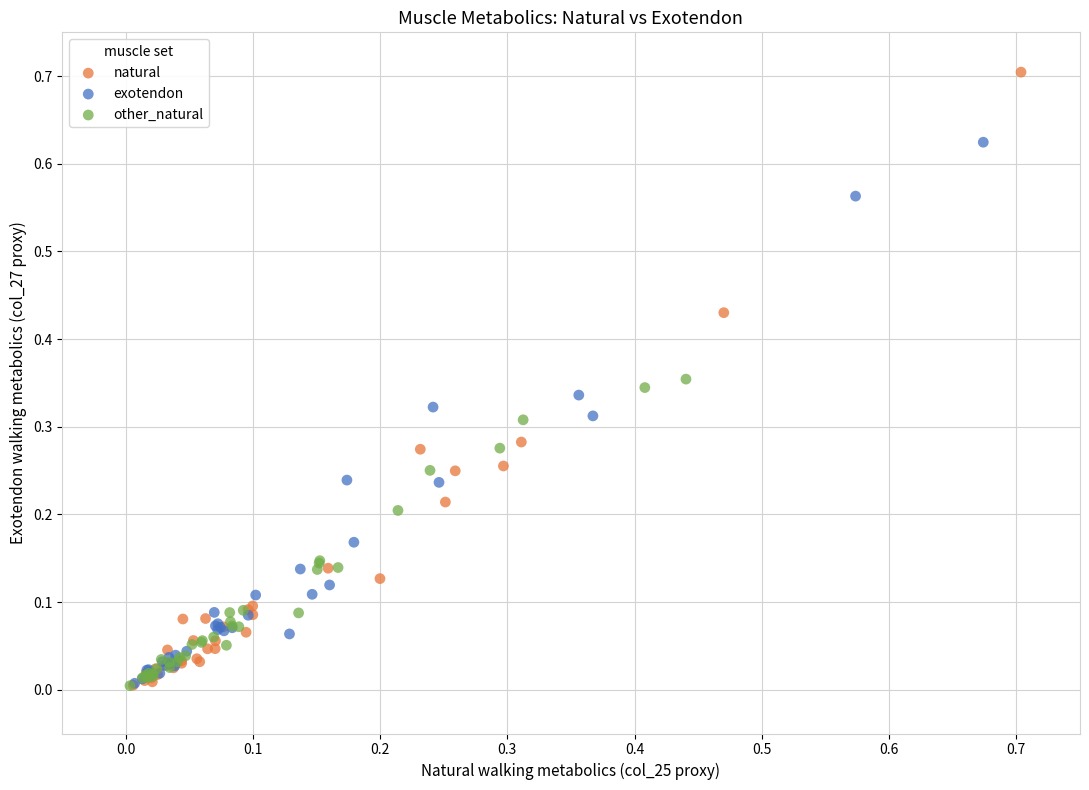

Which series has the largest Y range (max minus min)?

natural